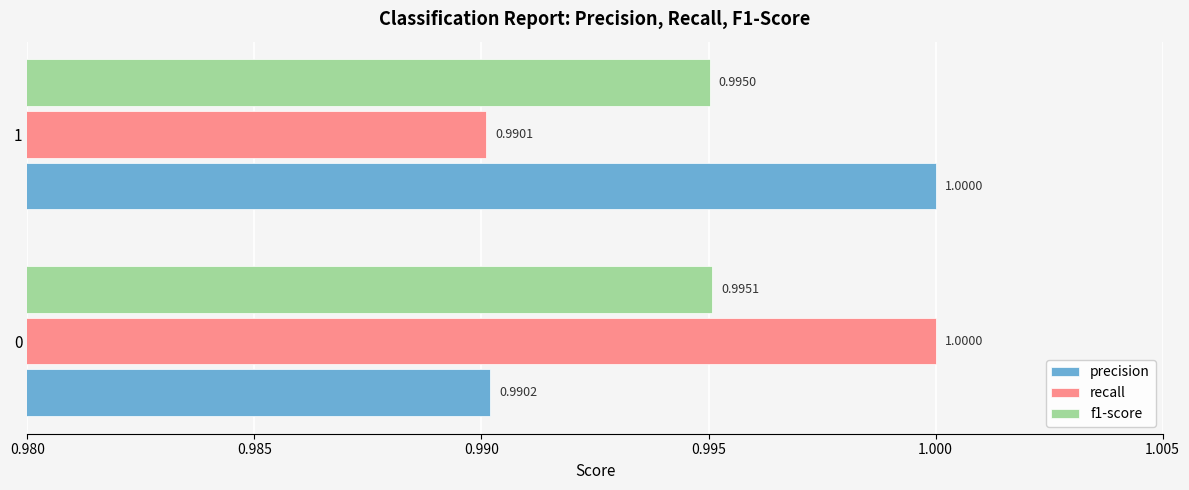

Between 0 and 1, which series saw the biggest shift?

recall